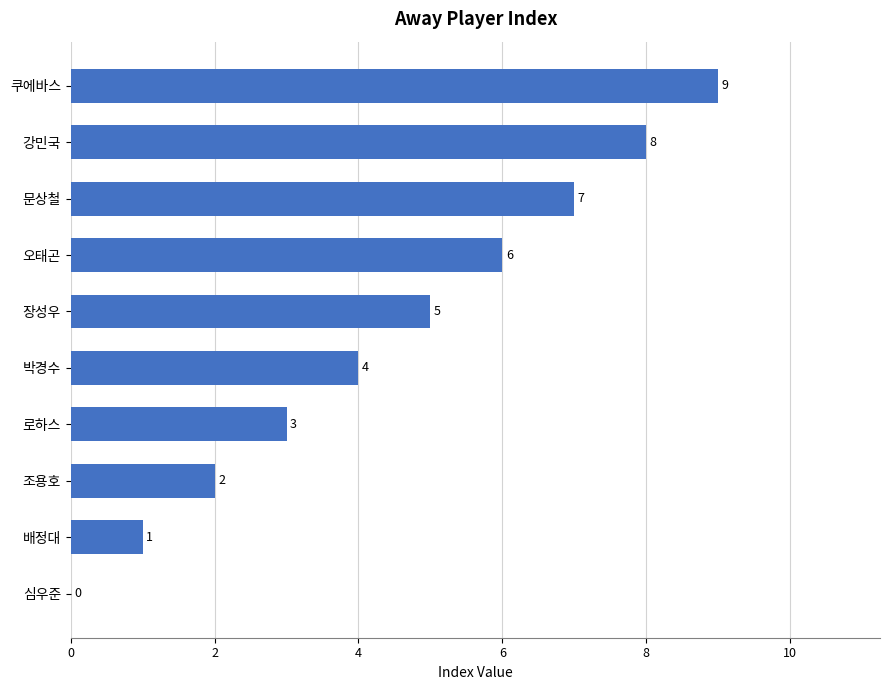

Where is the data nearest to the value 4?

박경수